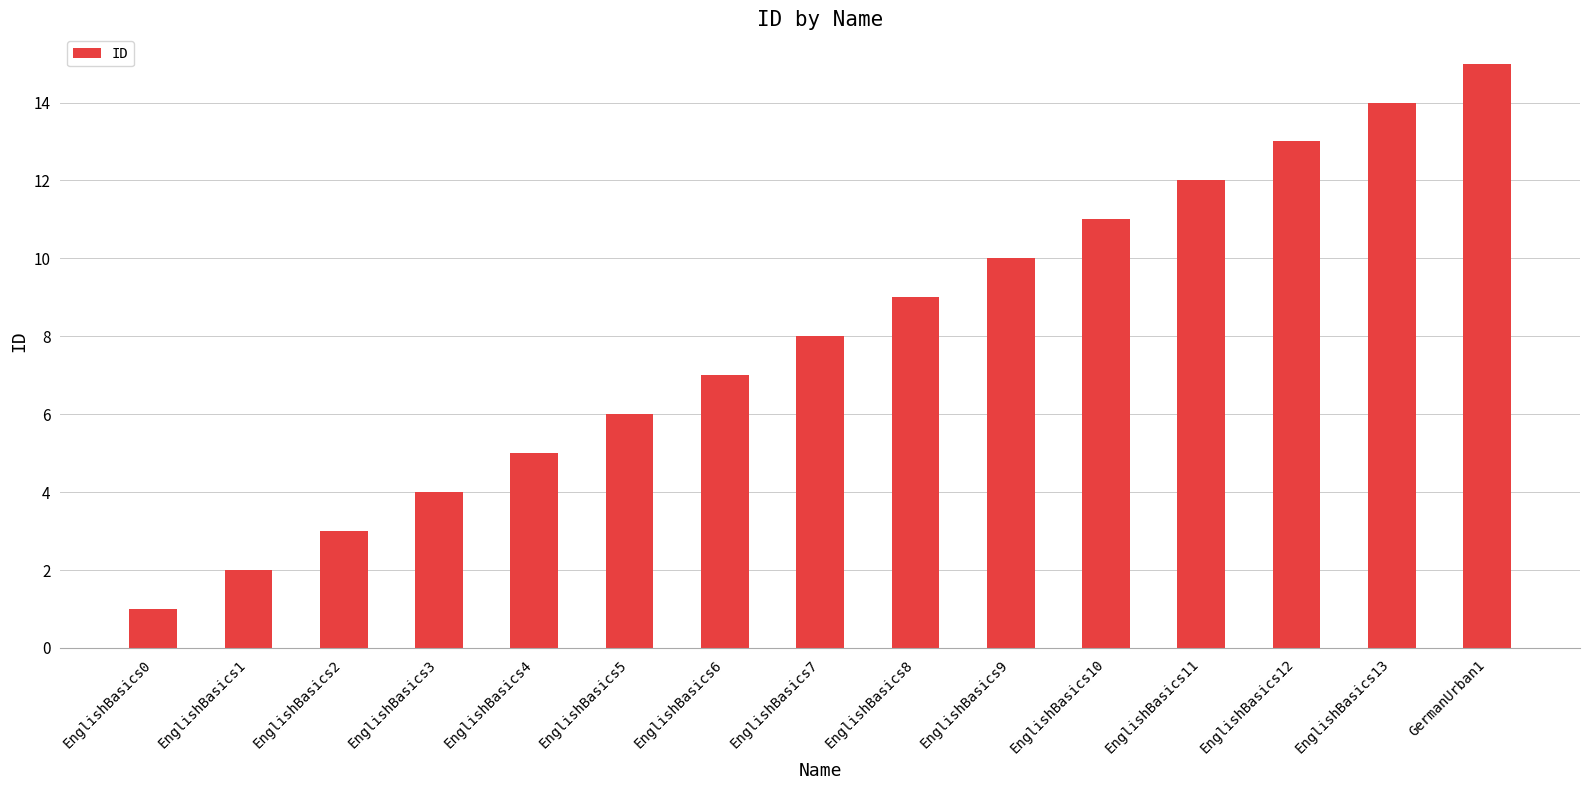

What is the label of the 10th bar from the left?

EnglishBasics9